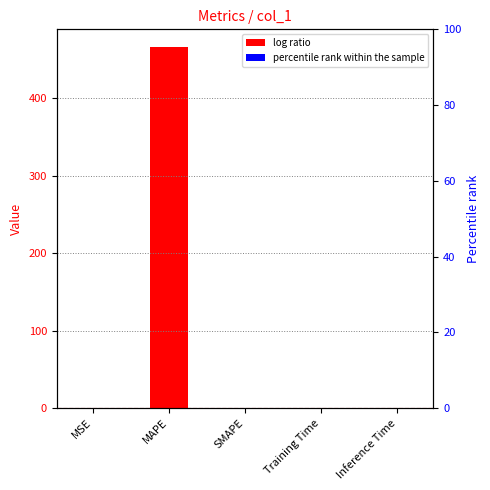

What is the change in value from MSE to Training Time?

-0.6